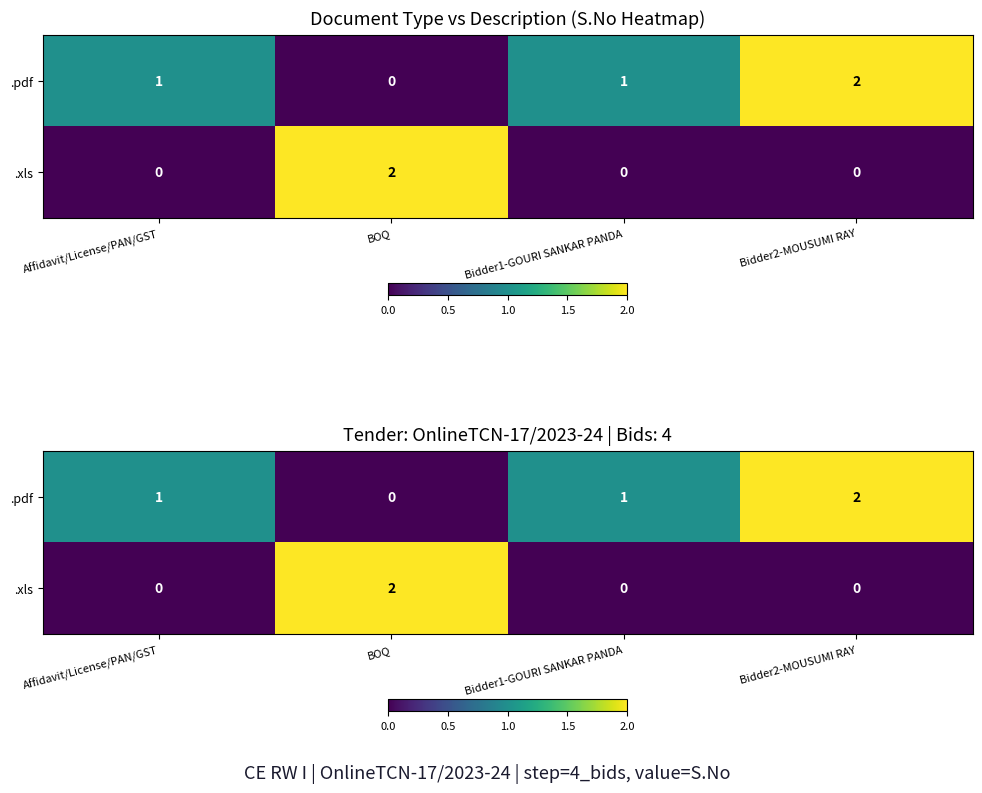

Between Bidder1-GOURI SANKAR PANDA and Affidavit/License/PAN/GST, which is larger?

Bidder1-GOURI SANKAR PANDA